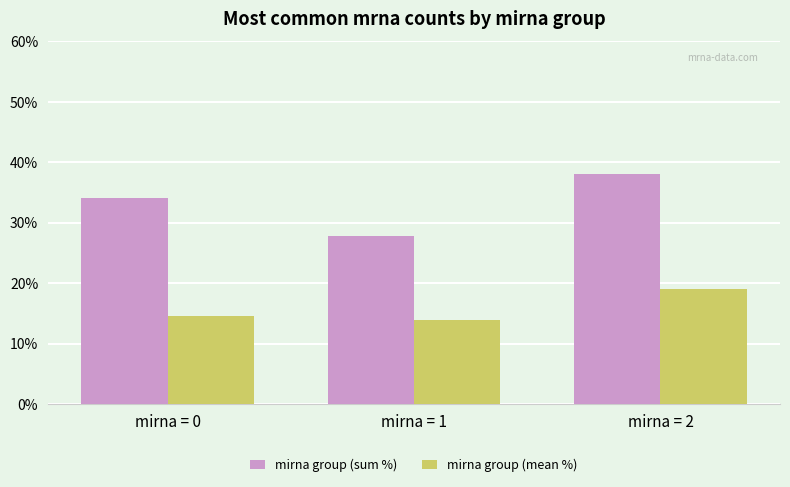

Reading left to right, extract all data points from this chart.

mirna group (sum %): mirna = 0=34.1	mirna = 1=27.8	mirna = 2=38.1
mirna group (mean %): mirna = 0=14.6	mirna = 1=13.9	mirna = 2=19.1